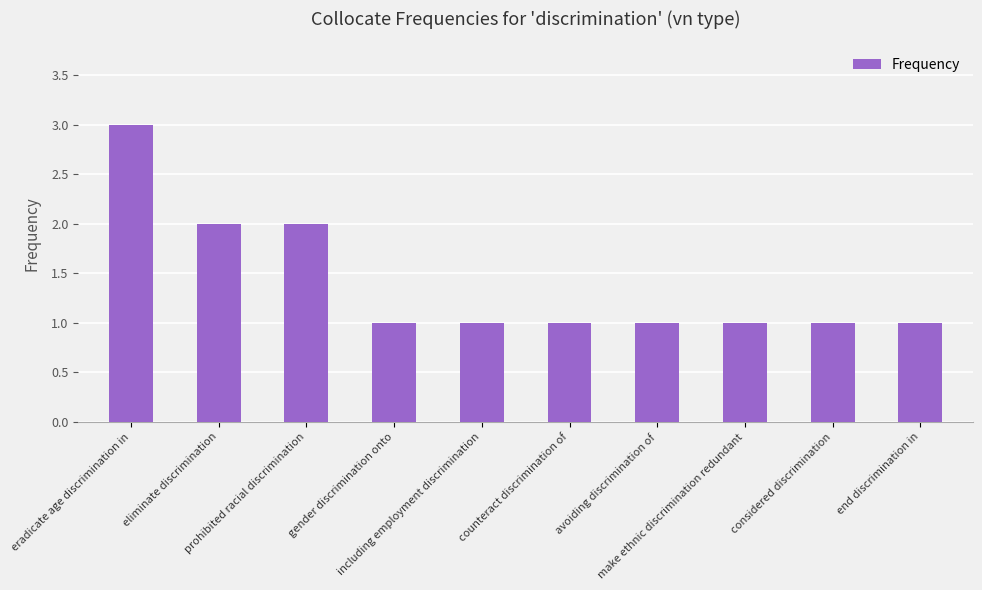

How many distinct data groups are displayed?

1